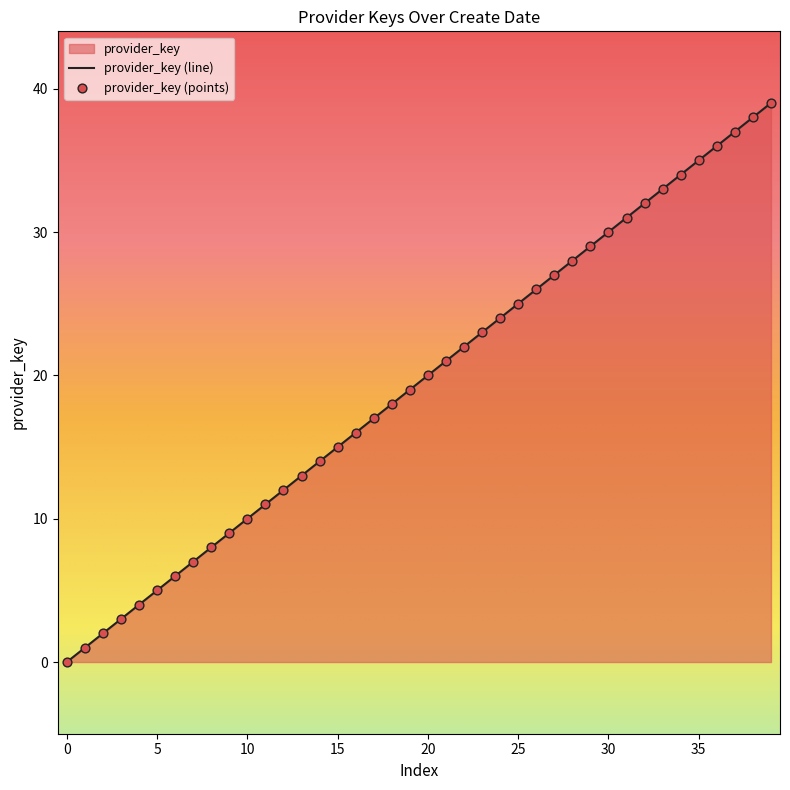

Approximately how many times larger is the value at 35 compared to 30?

1.2